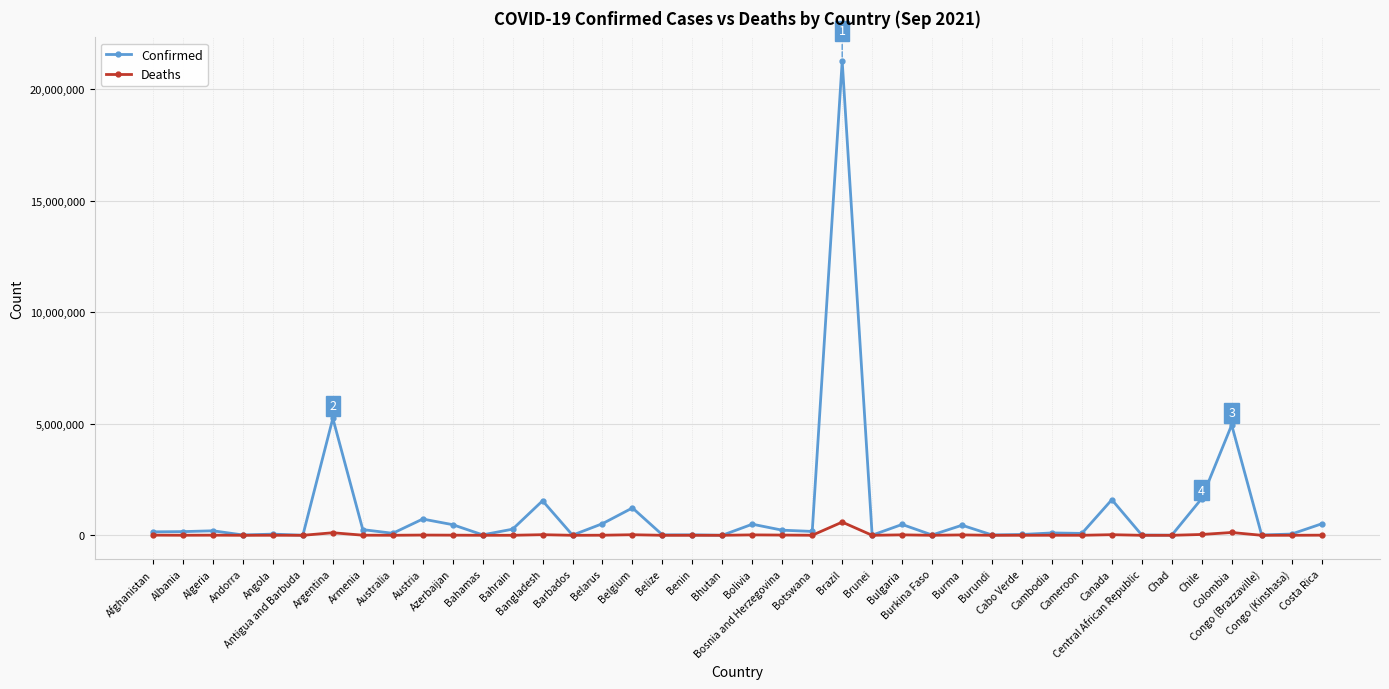

What is the value of the Confirmed point at the 8th from the left?

254709